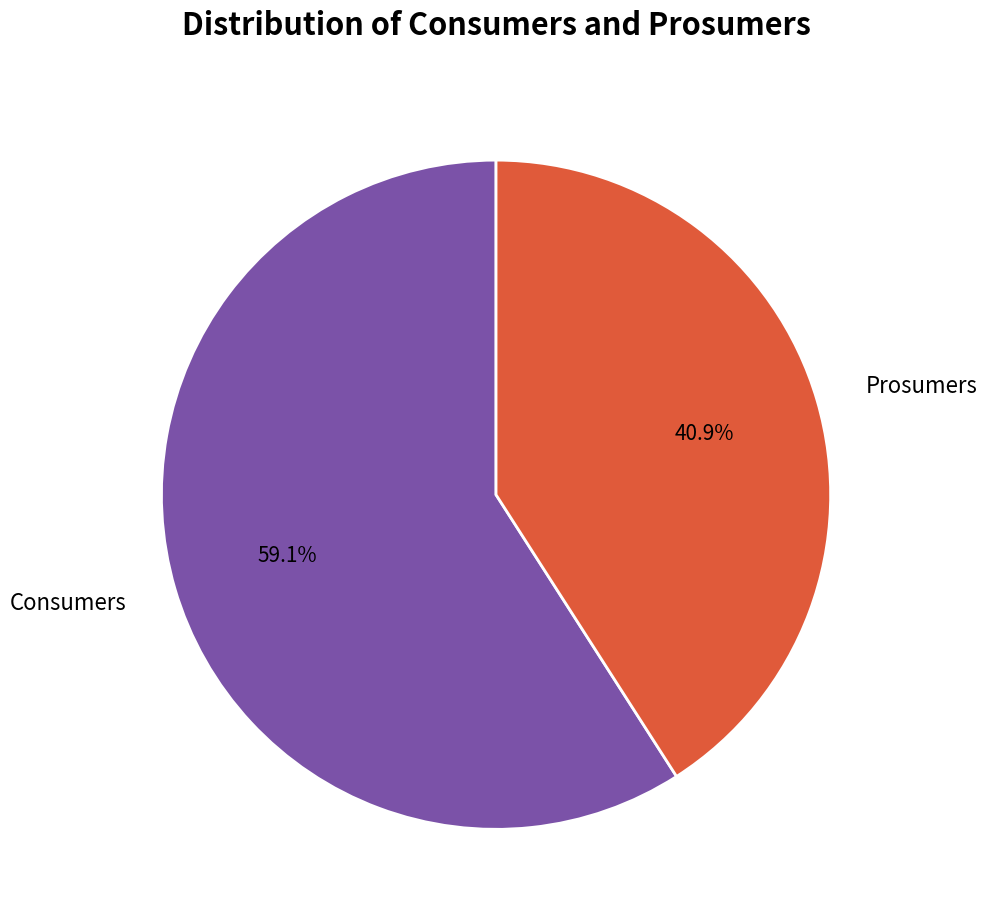

What percentage is the Consumers slice, to the nearest percent?

59%